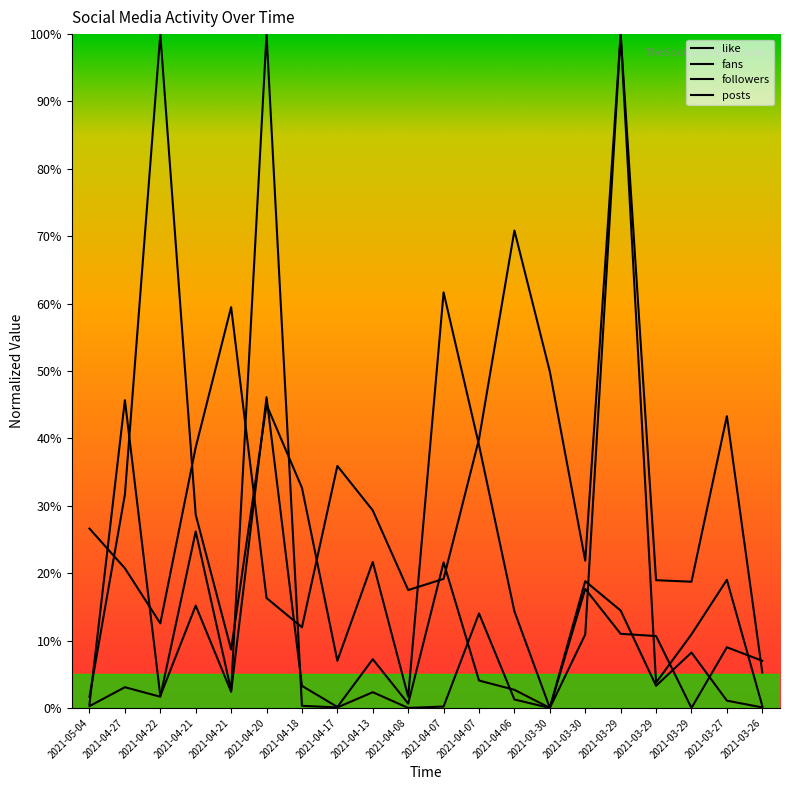

What is the label of the 14th point from the right?

2021-04-18